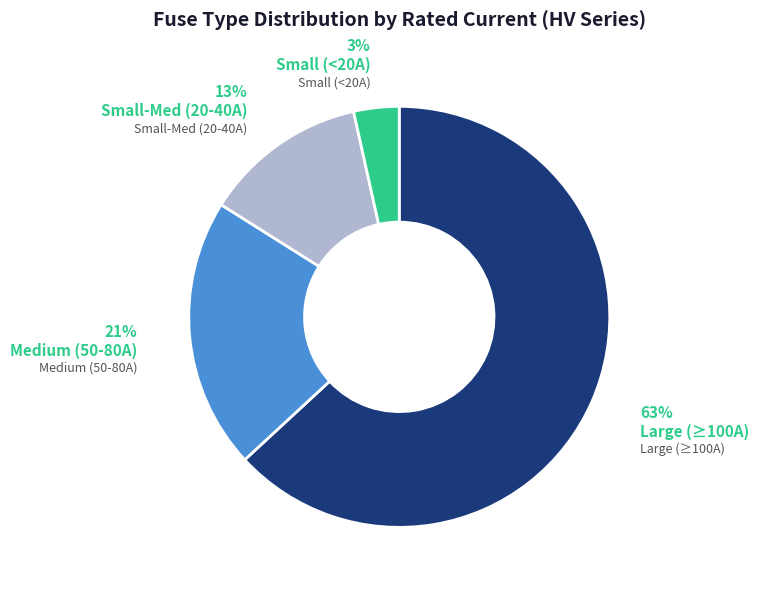

Approximately how many times larger is the value at Large (≥100A) compared to Medium (50-80A)?

3.0